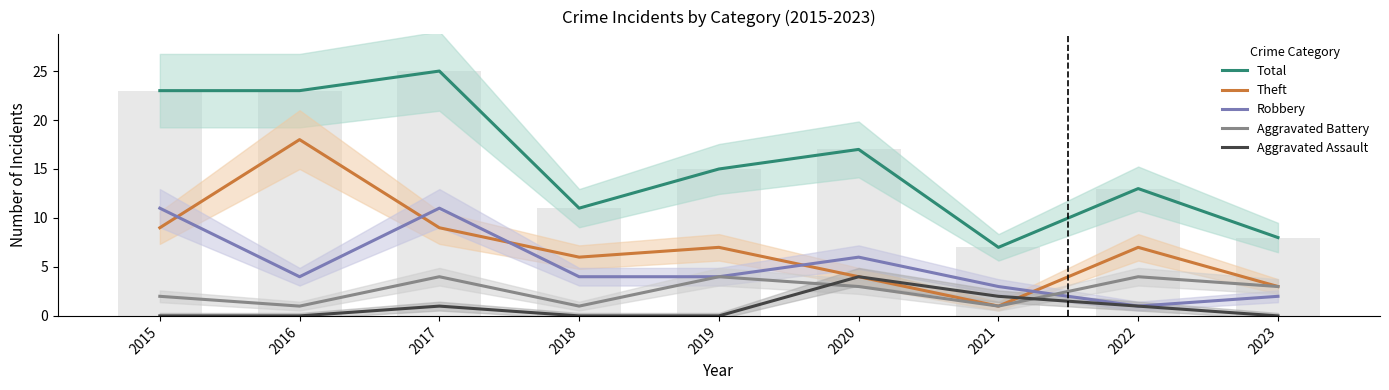

What is the lowest value of the Aggravated Battery series?

1